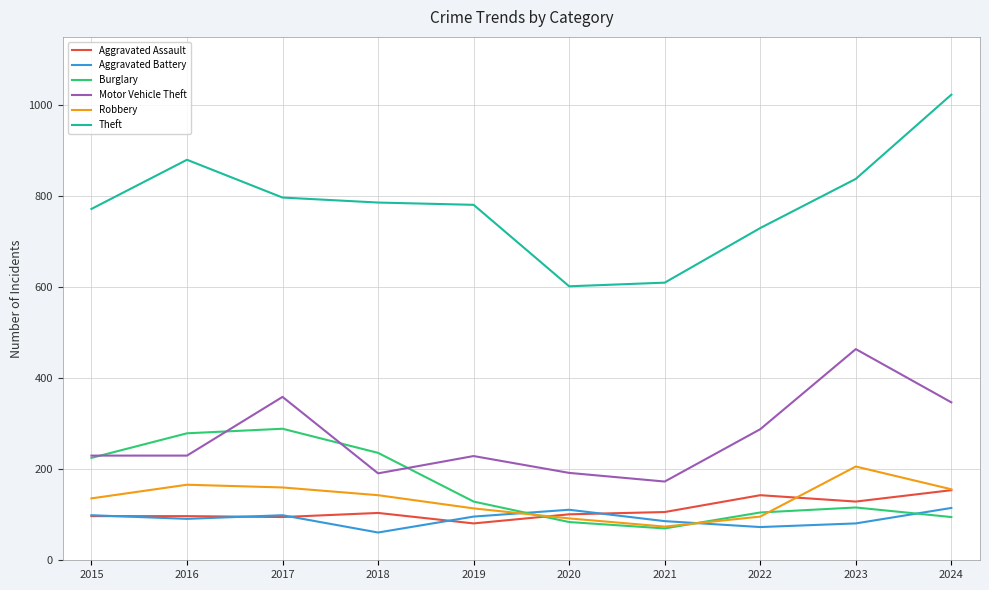

True or false: Burglary has a value of 236 at 2018.

True